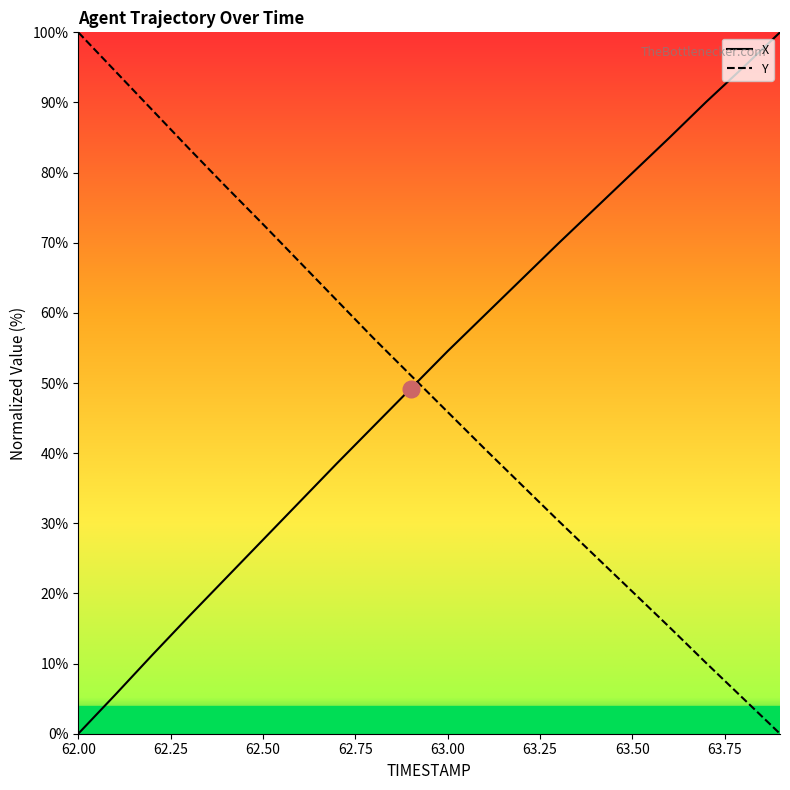

What is the total value across all series at 63.00?

100.4